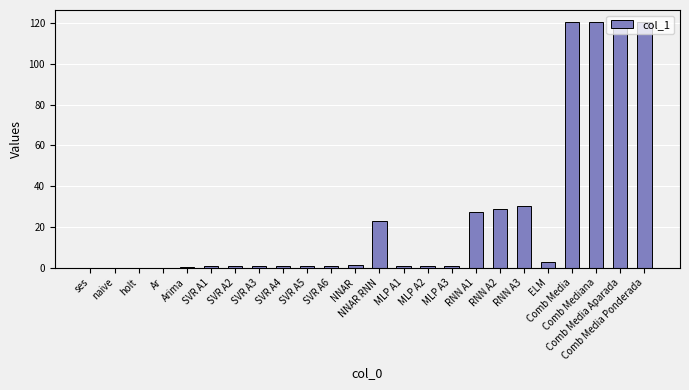

What is the change in value from naive to NNAR?

+1.5